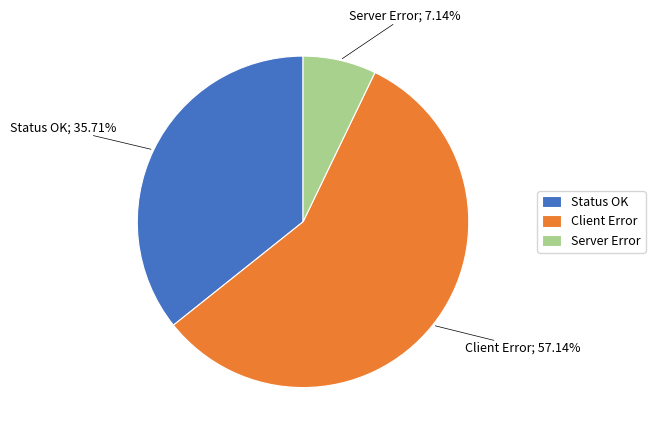

What is the ratio of the value at Status OK to the value at Client Error?

0.6